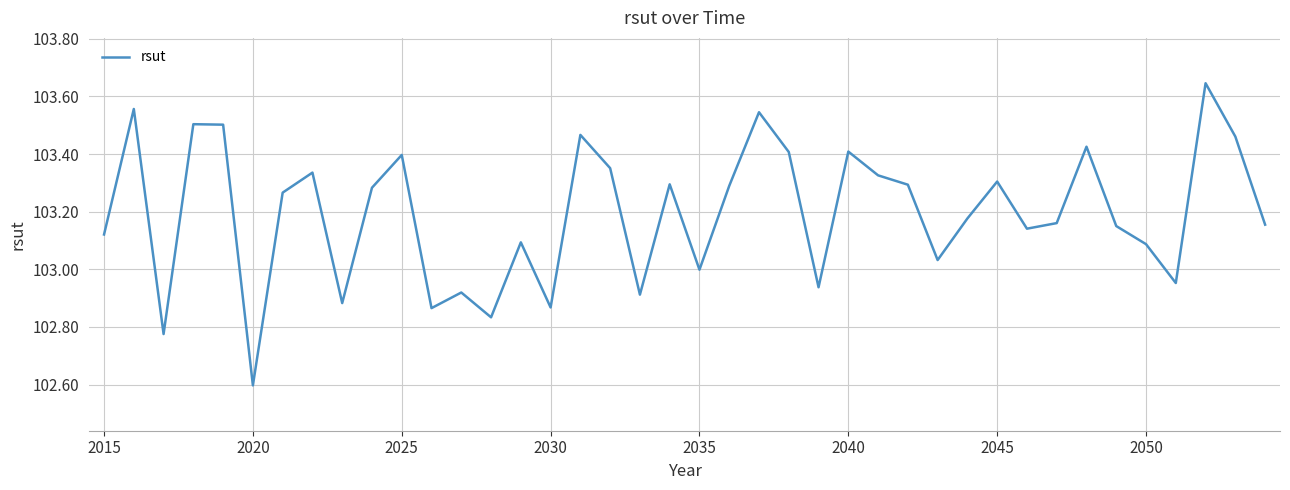

What is the difference between the maximum and minimum values?

1.0